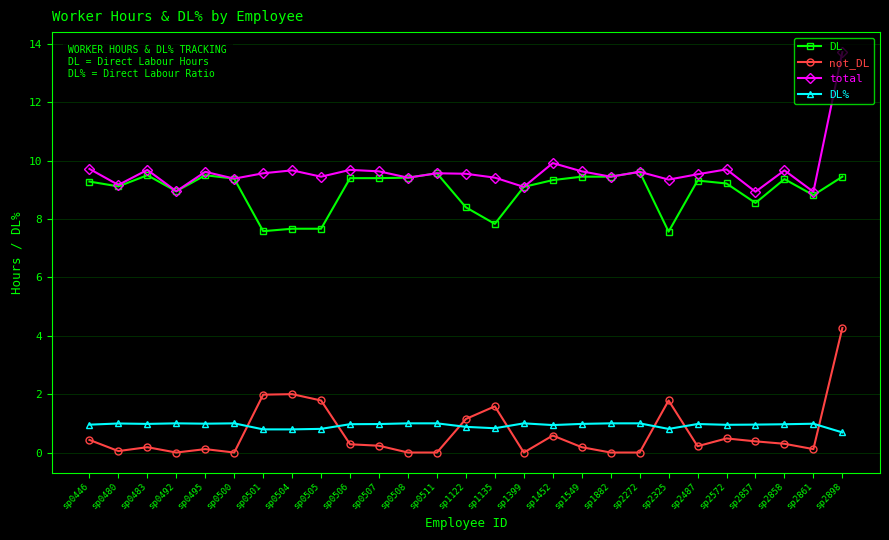

Which series has the largest total across all categories?

total